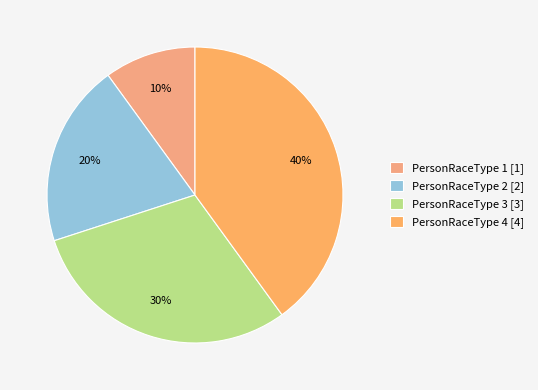

To the nearest percent, what portion does PersonRaceType 4 represent?

40%